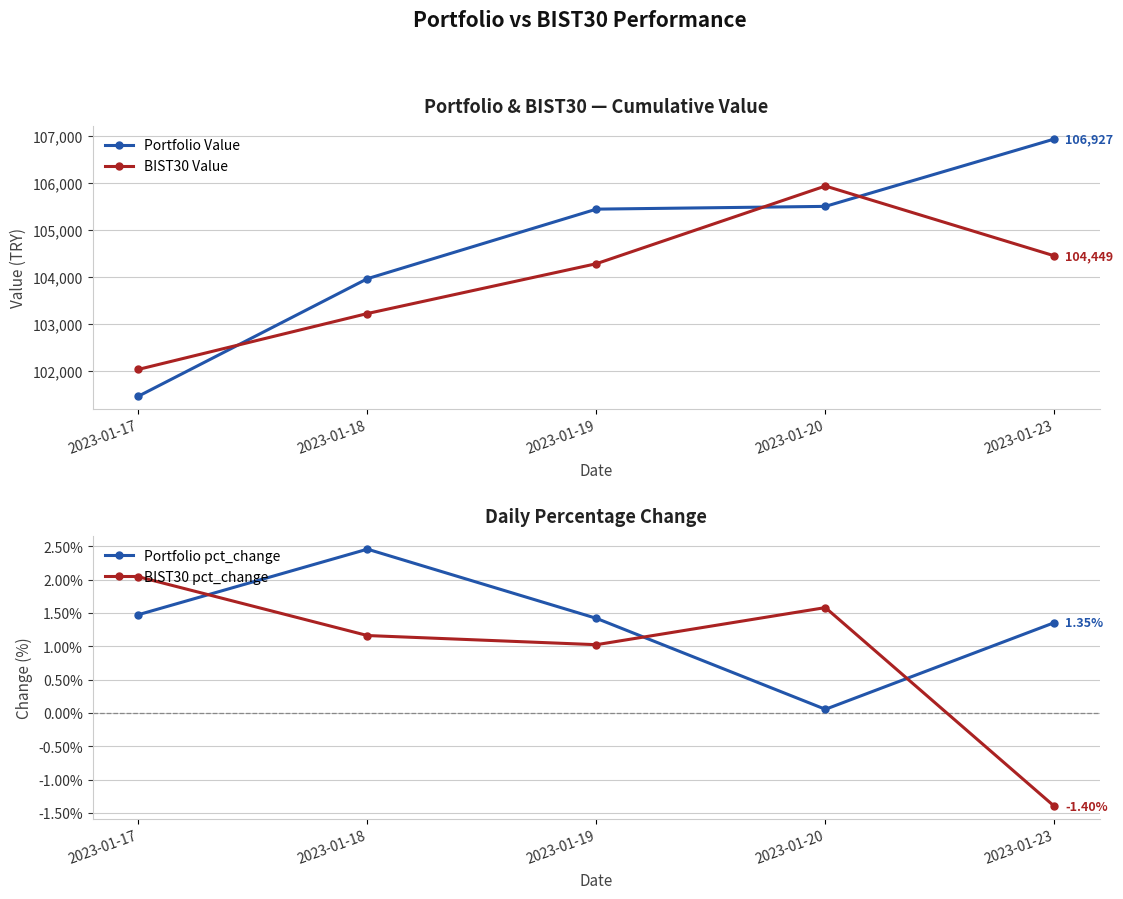

At which label is BIST30 Value closest to 103985?

2023-01-19